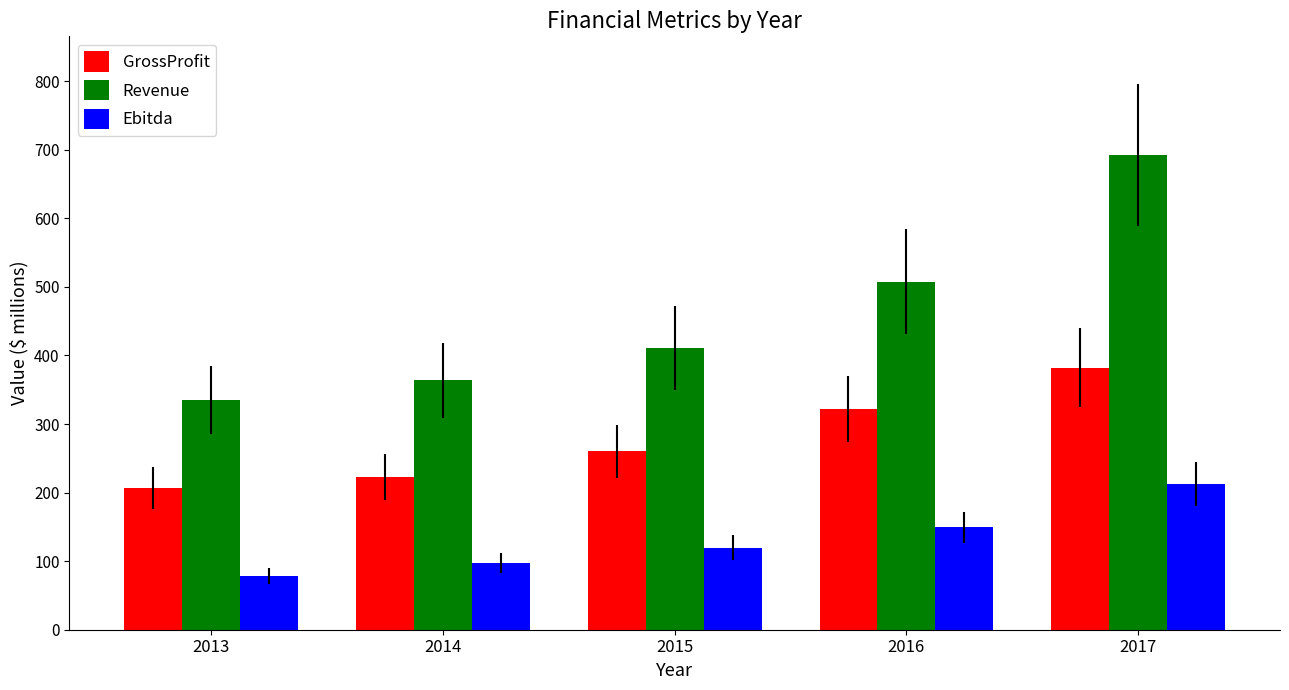

The value of Ebitda at 2014 is 32.8. True or false?

False